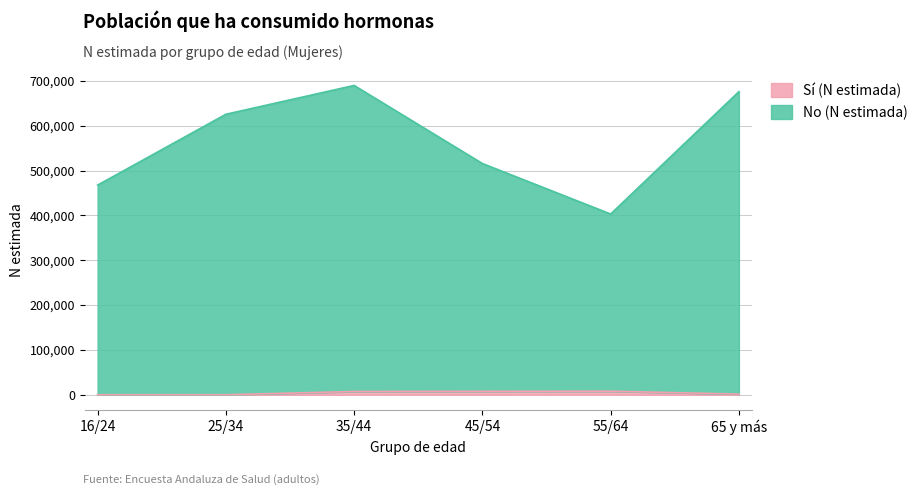

What is the difference between the second highest and minimum values in the Sí (N estimada) series?

7663